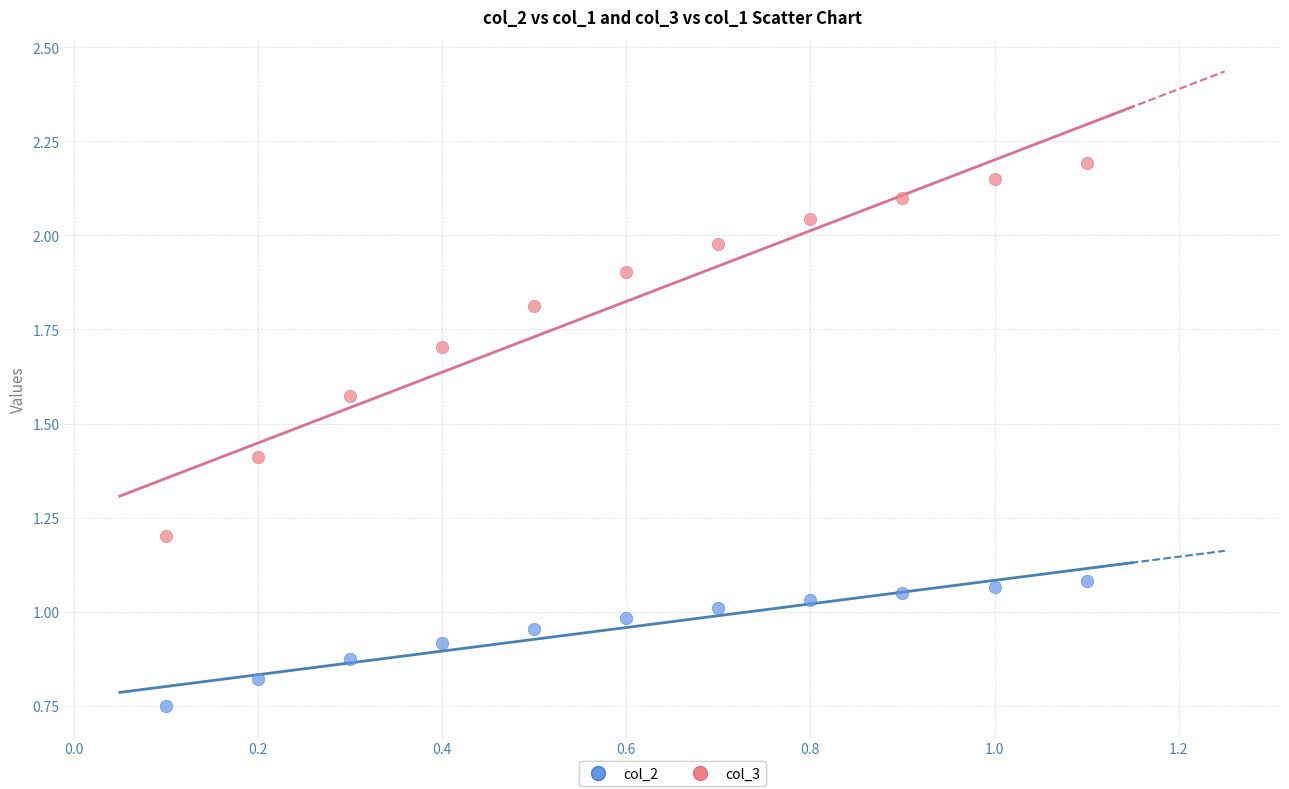

Which series reaches the minimum Y coordinate?

col_2